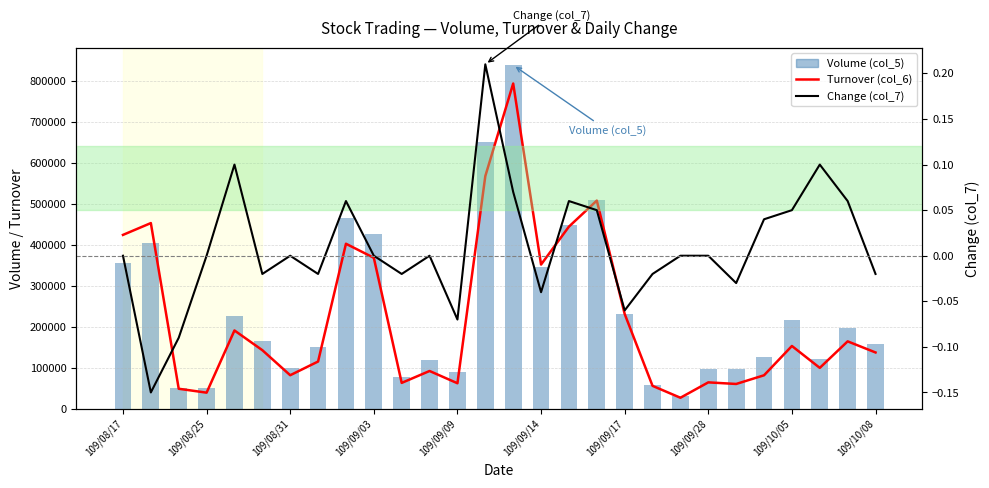

Which series has the largest range (max minus min)?

Volume (col_5)